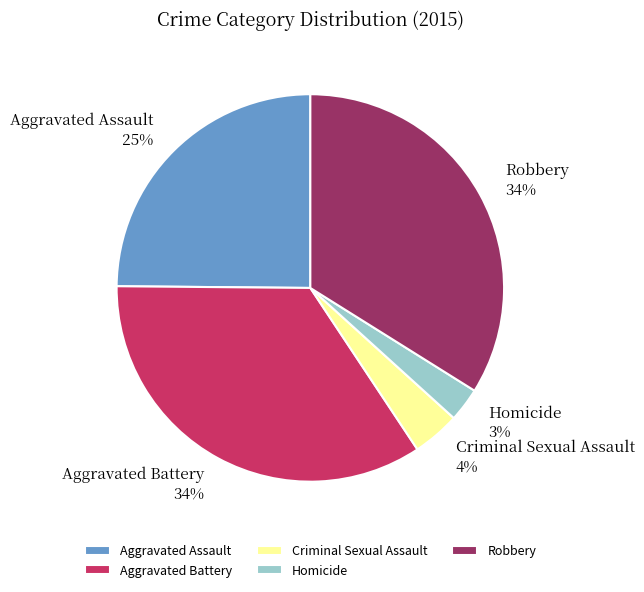

How many slices are in this pie chart?

5